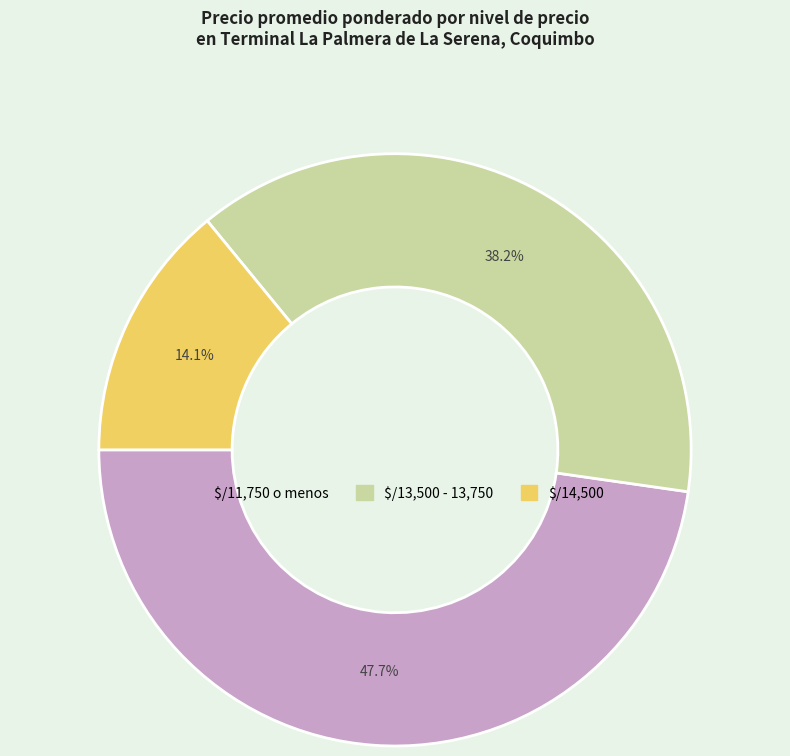

Does any single category account for the majority?

No